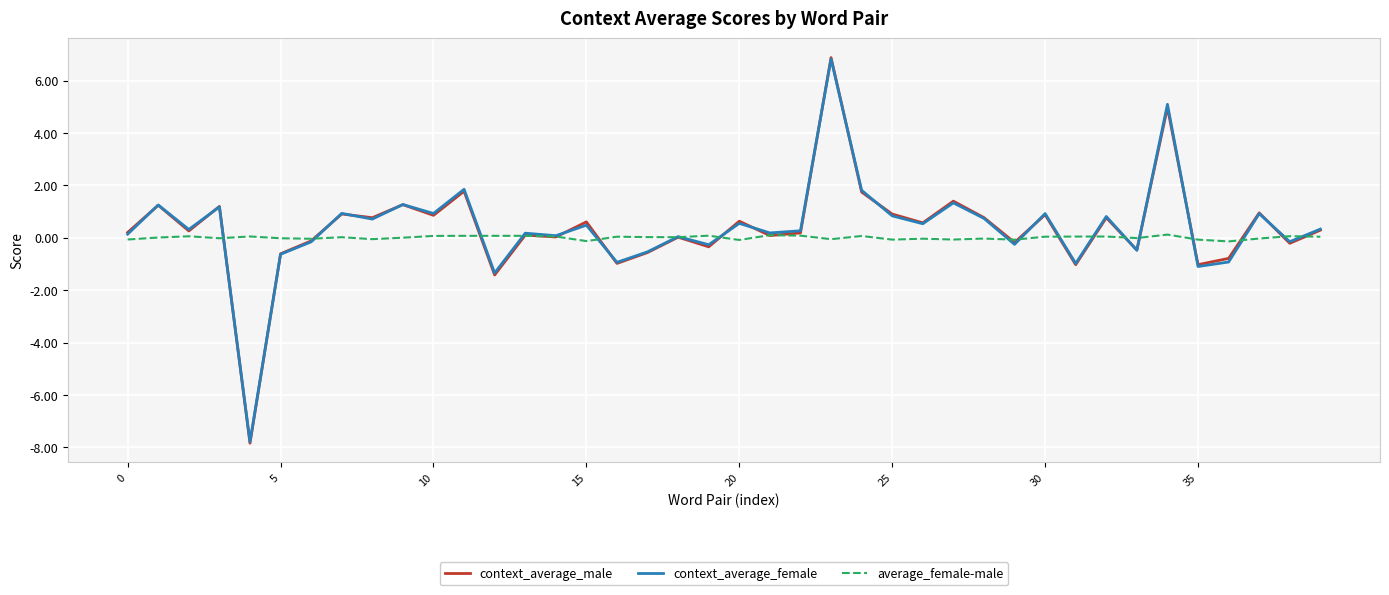

What is the highest value of the context_average_female series?

6.8